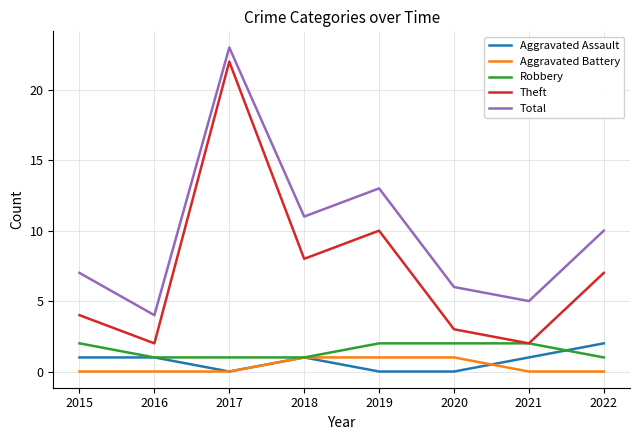

The value of Aggravated Battery at 2015 is 0. True or false?

True